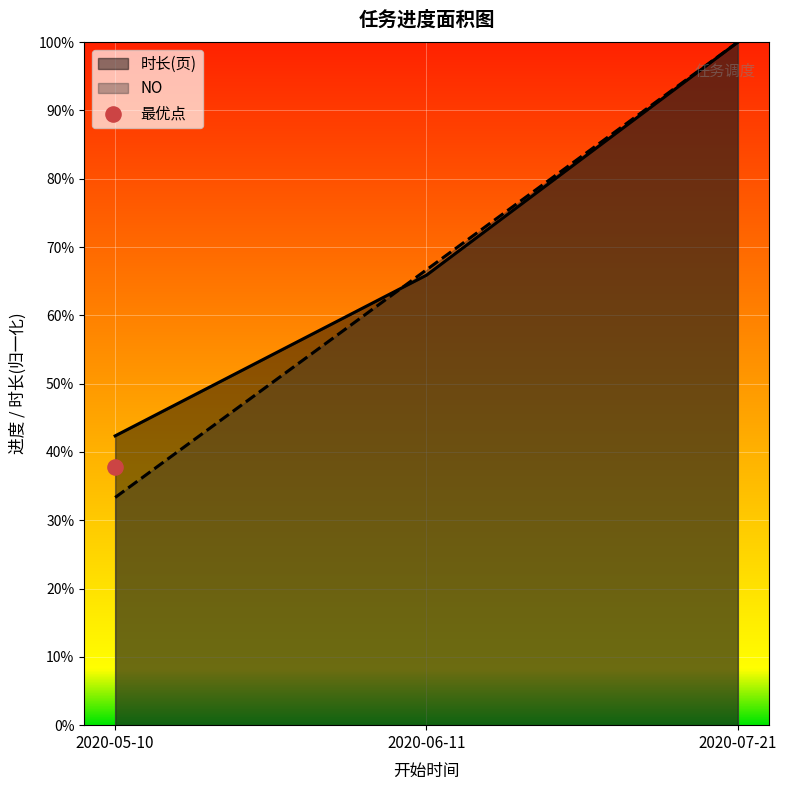

At which category is the sum across all series the highest?

2020-07-21